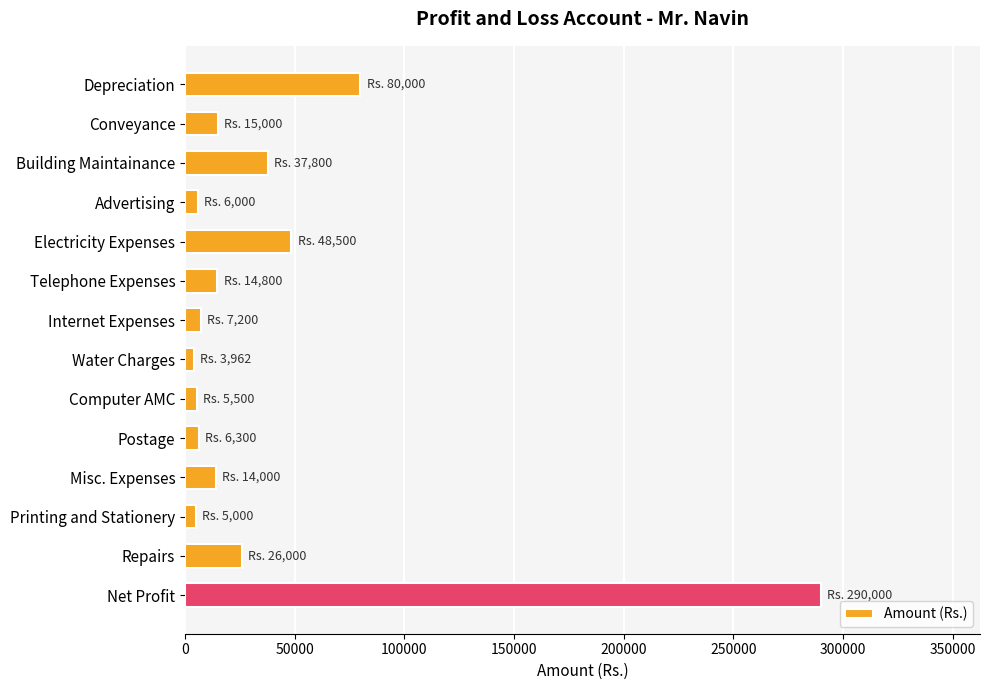

Does the chart contain any negative values?

No